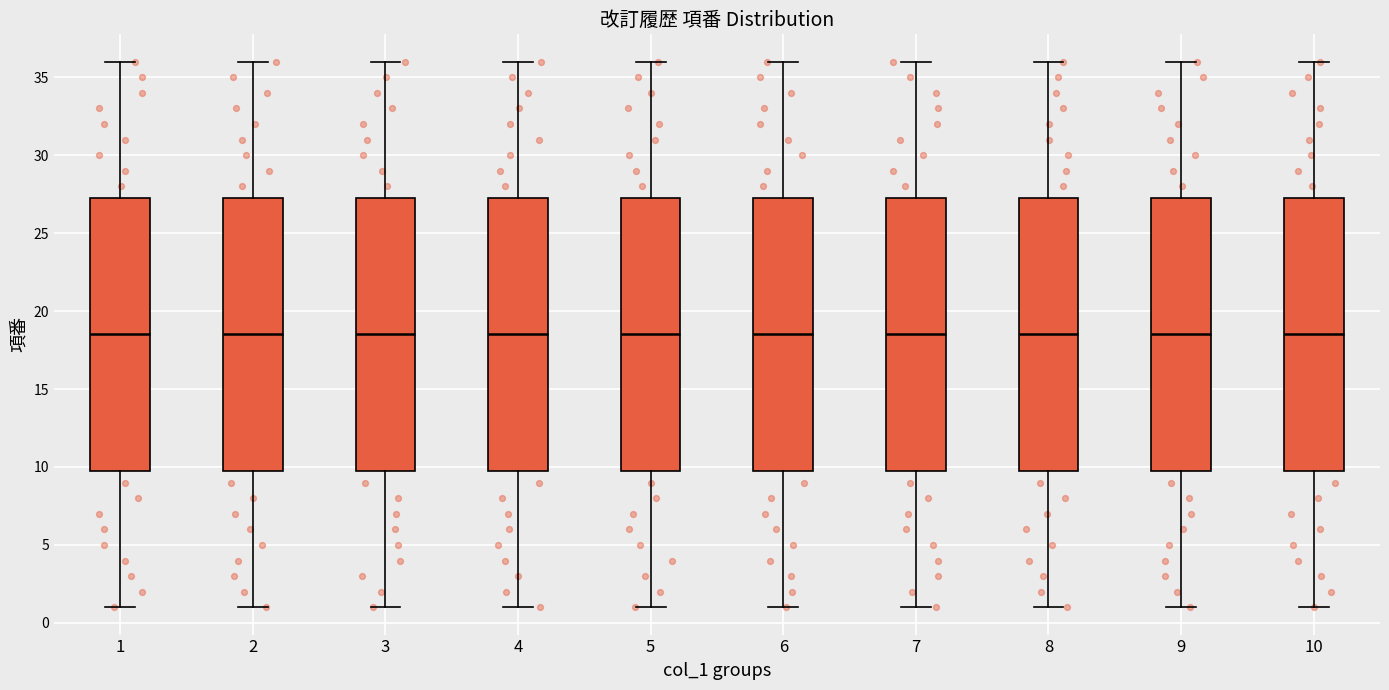

Where is the upper edge of the box at x = 3 on the y-axis? The values are not printed on the chart, so give them approximately, as read against the axis.

27.5